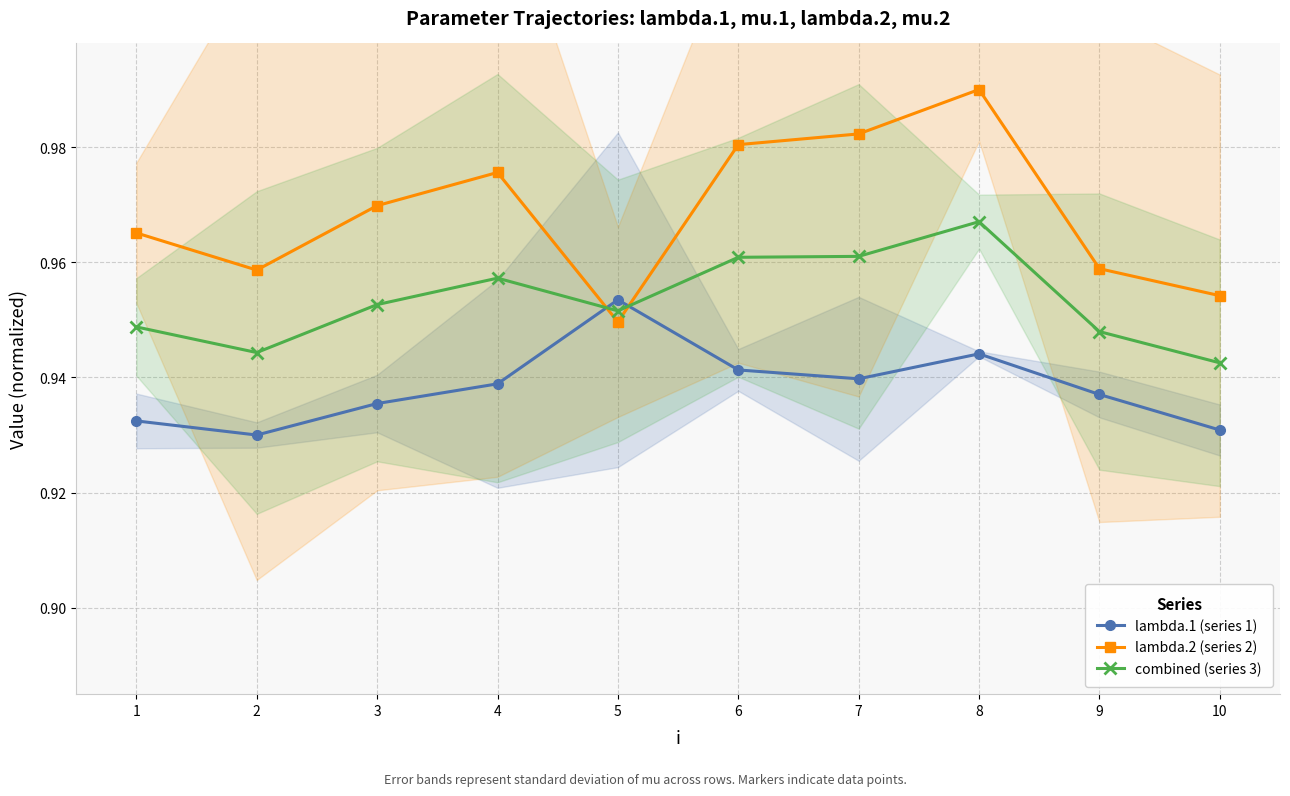

Which has a higher value, 3 or 1?

3